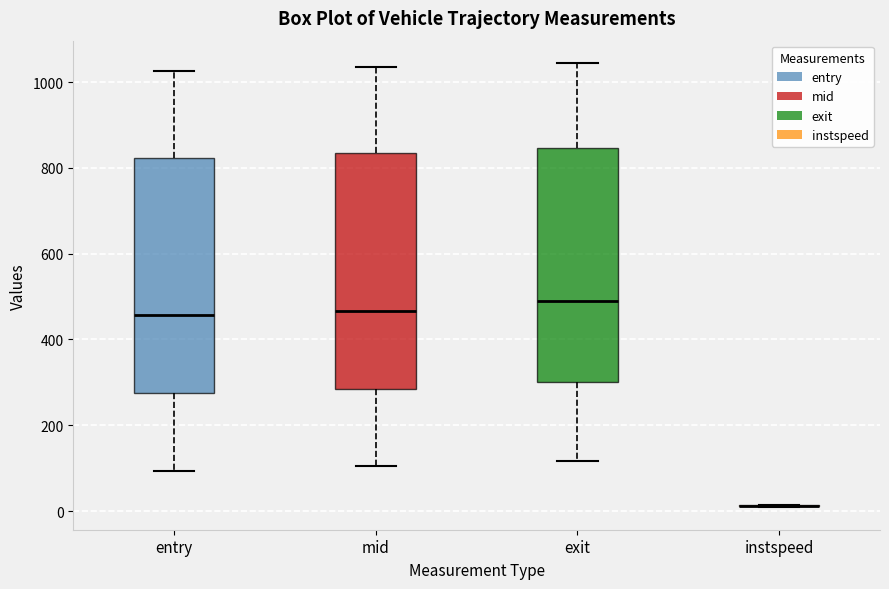

Where does the median line of the box for exit sit on the y-axis? The values are not printed on the chart, so give them approximately, as read against the axis.

480